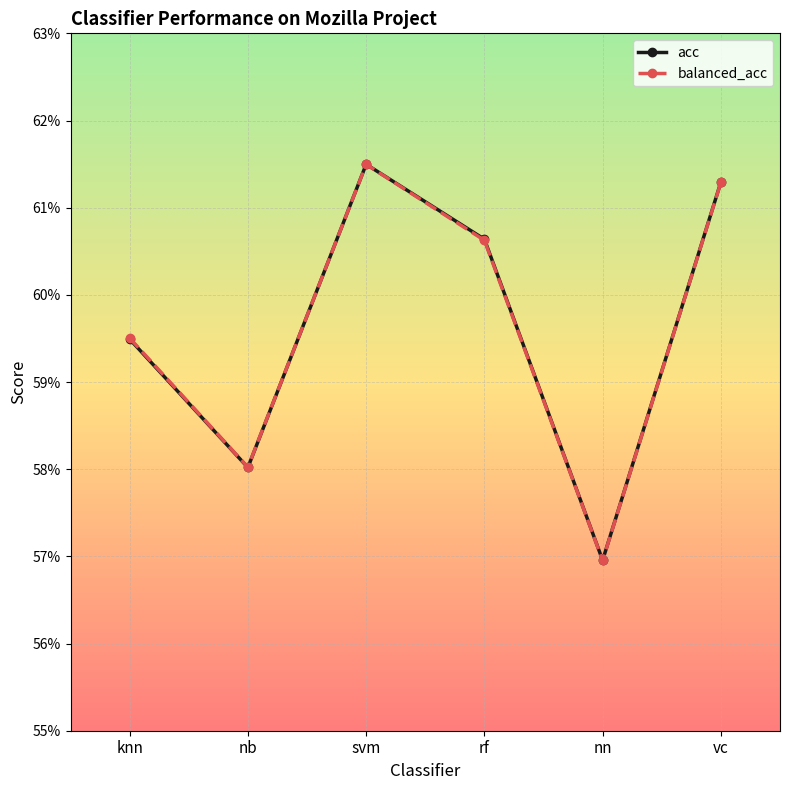

At knn, list the series in order from largest to smallest.

balanced_acc, acc